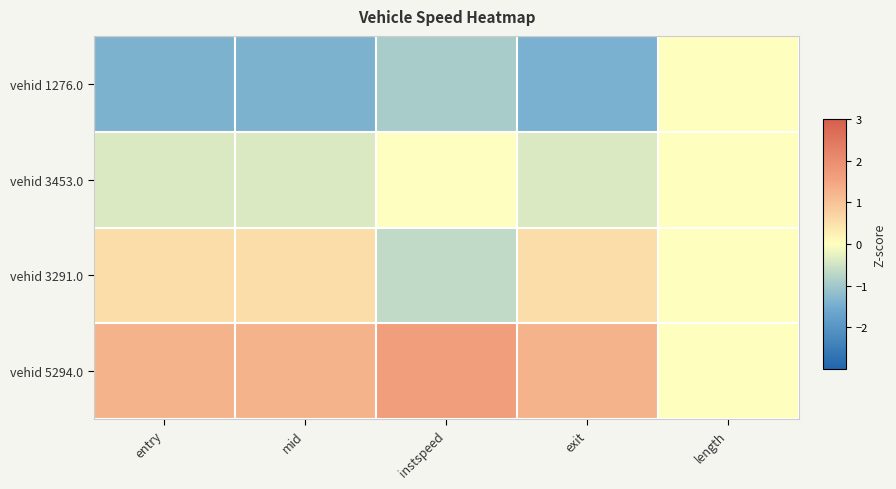

List the series in order of their overall mean, lowest first.

vehid 1276.0, vehid 3453.0, vehid 3291.0, vehid 5294.0